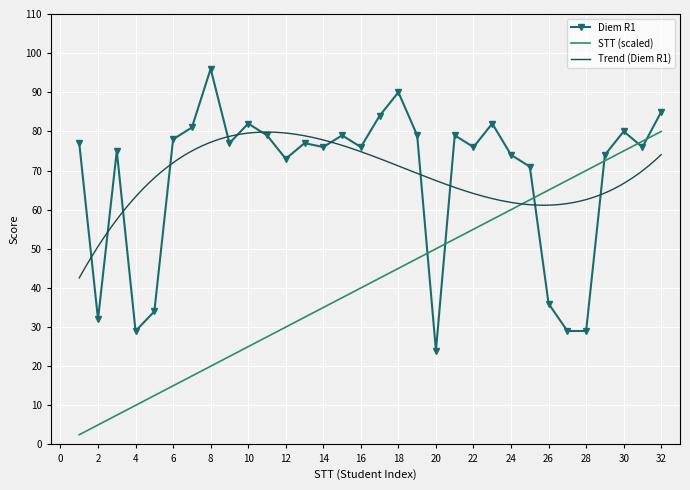

Reading right to left, transcribe all the data shown in this chart.

Diem R1: 85.0	76.0	80.0	74.0	29.0	29.0	36.0	71.0	74.0	82.0	76.0	79.0	24.0	79.0	90.0	84.0	76.0	79.0	76.0	77.0	73.0	79.0	82.0	77.0	96.0	81.0	78.0	34.0	29.0	75.0	32.0	77.0
STT: 80.0	77.5	75.0	72.5	70.0	67.5	65.0	62.5	60.0	57.5	55.0	52.5	50.0	47.5	45.0	42.5	40.0	37.5	35.0	32.5	30.0	27.5	25.0	22.5	20.0	17.5	15.0	12.5	10.0	7.5	5.0	2.5